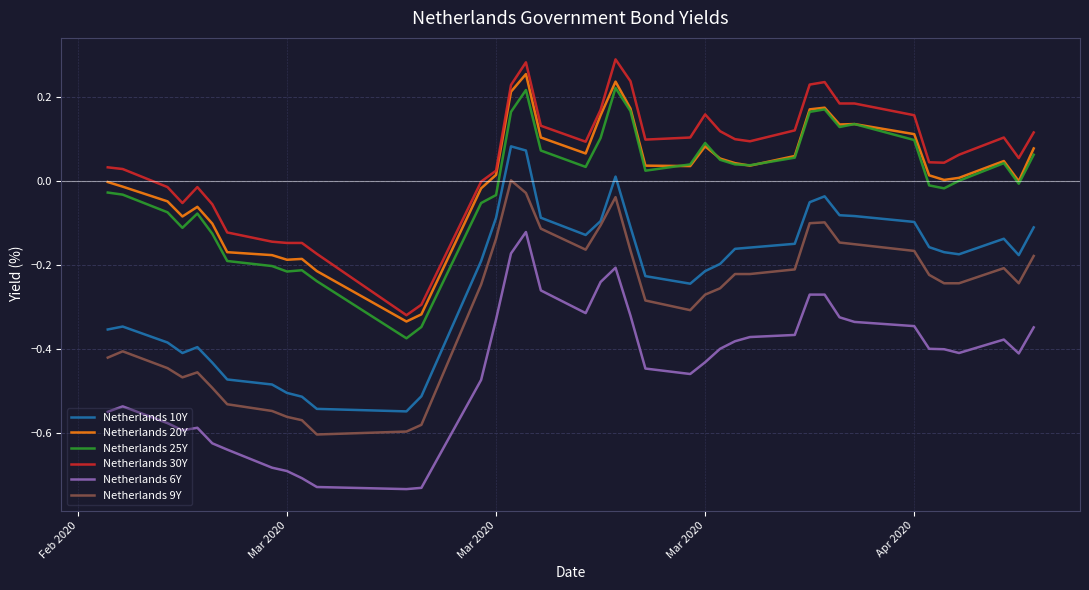

List the series in order of their peak value, lowest first.

Netherlands 6Y, Netherlands 9Y, Netherlands 10Y, Netherlands 25Y, Netherlands 20Y, Netherlands 30Y